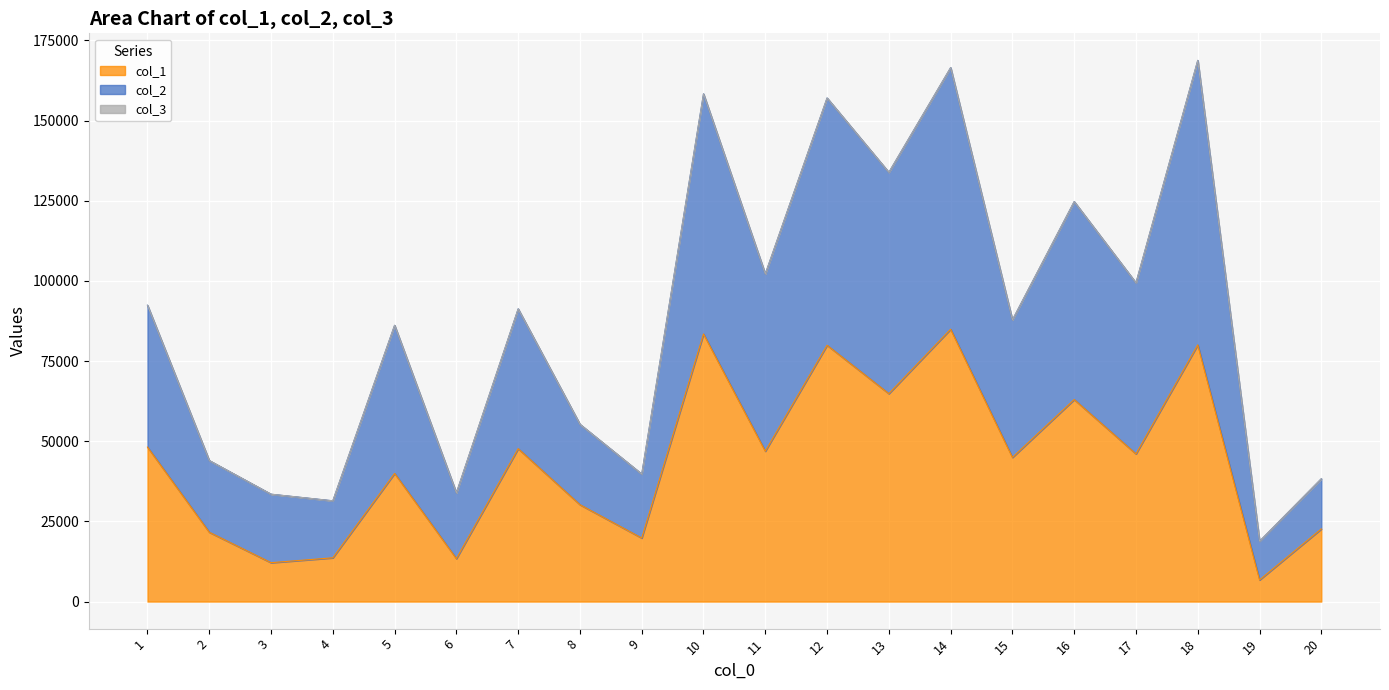

What is the lowest value of the col_1 series?

6752